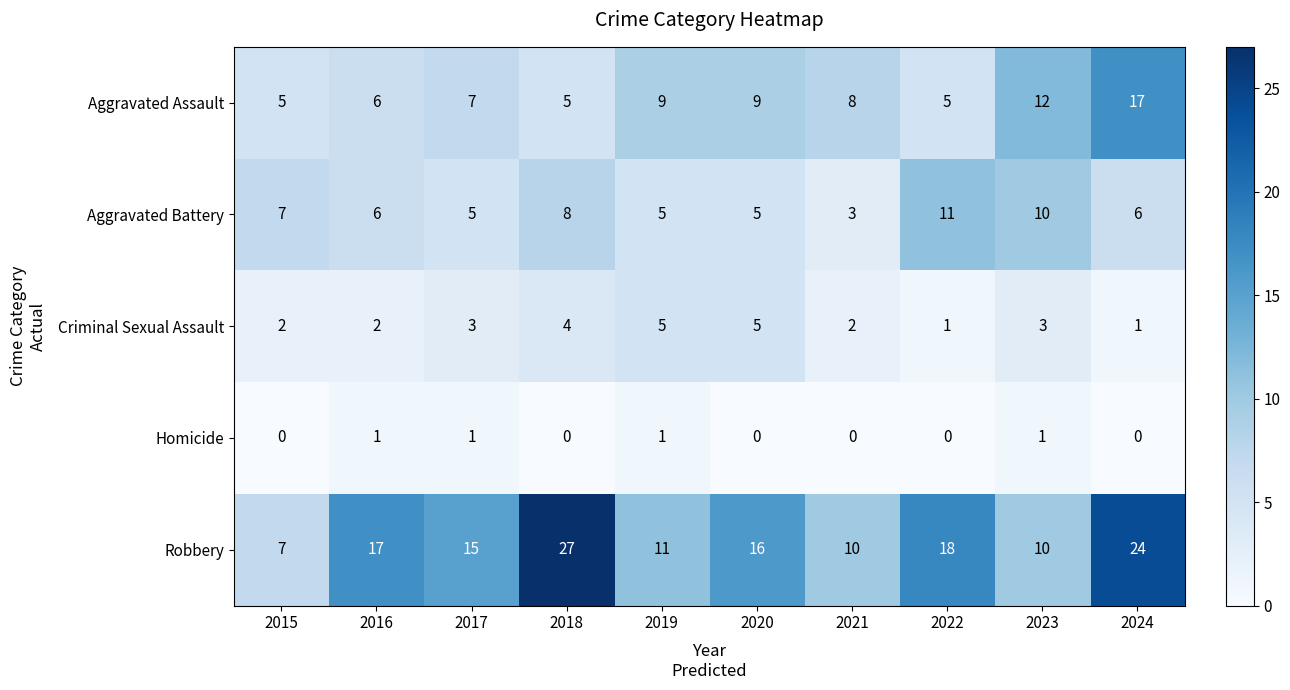

Between 2015 and 2023, which series saw the biggest shift?

Aggravated Assault